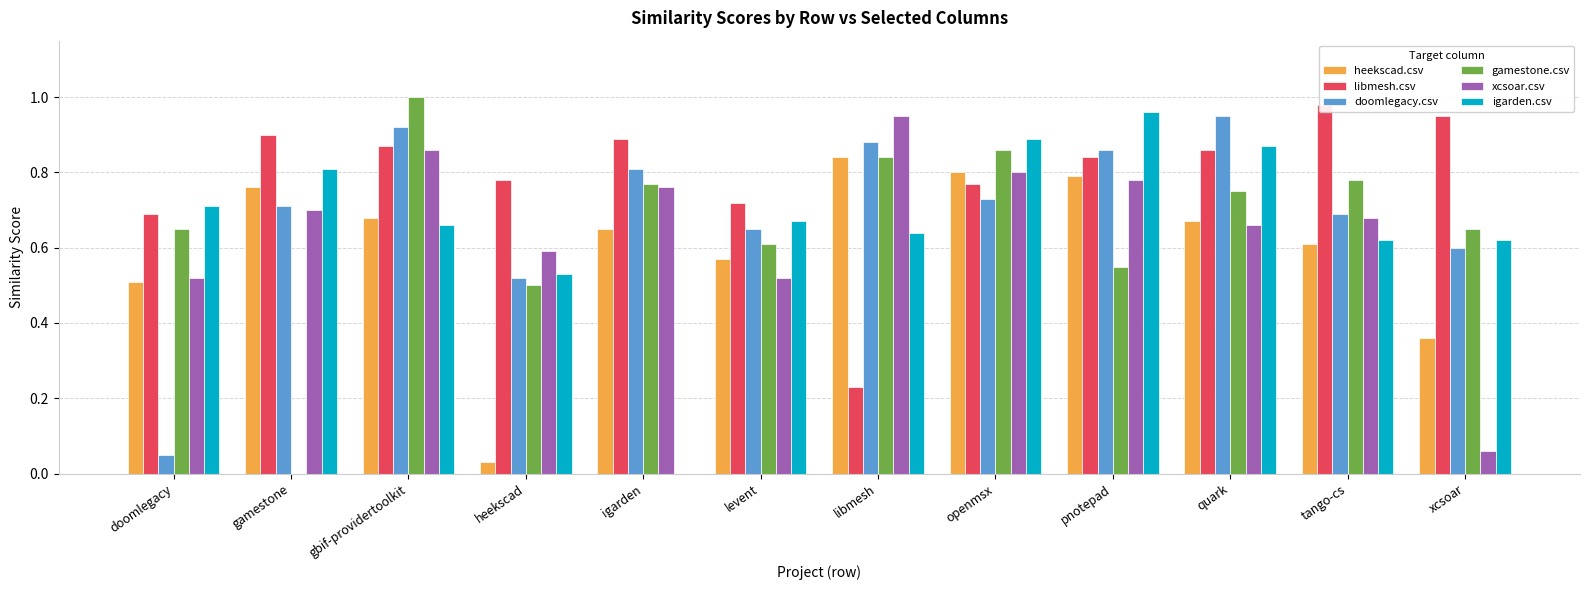

What is the minimum value for doomlegacy.csv?

0.1